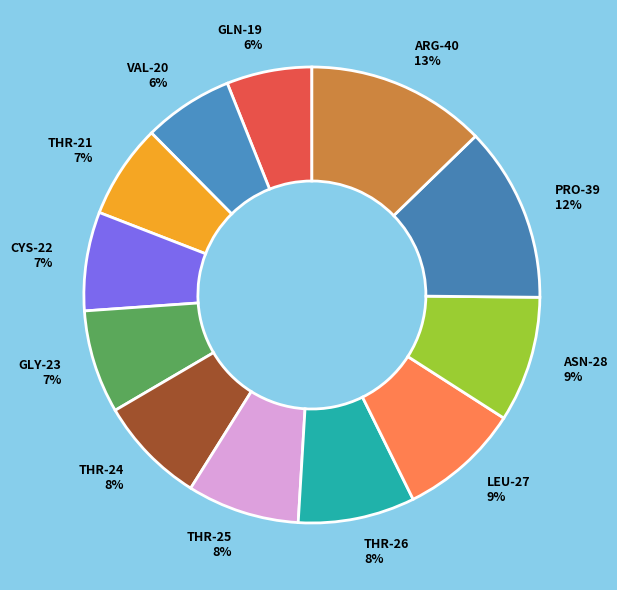

Between VAL-20 and THR-24, which is larger?

THR-24